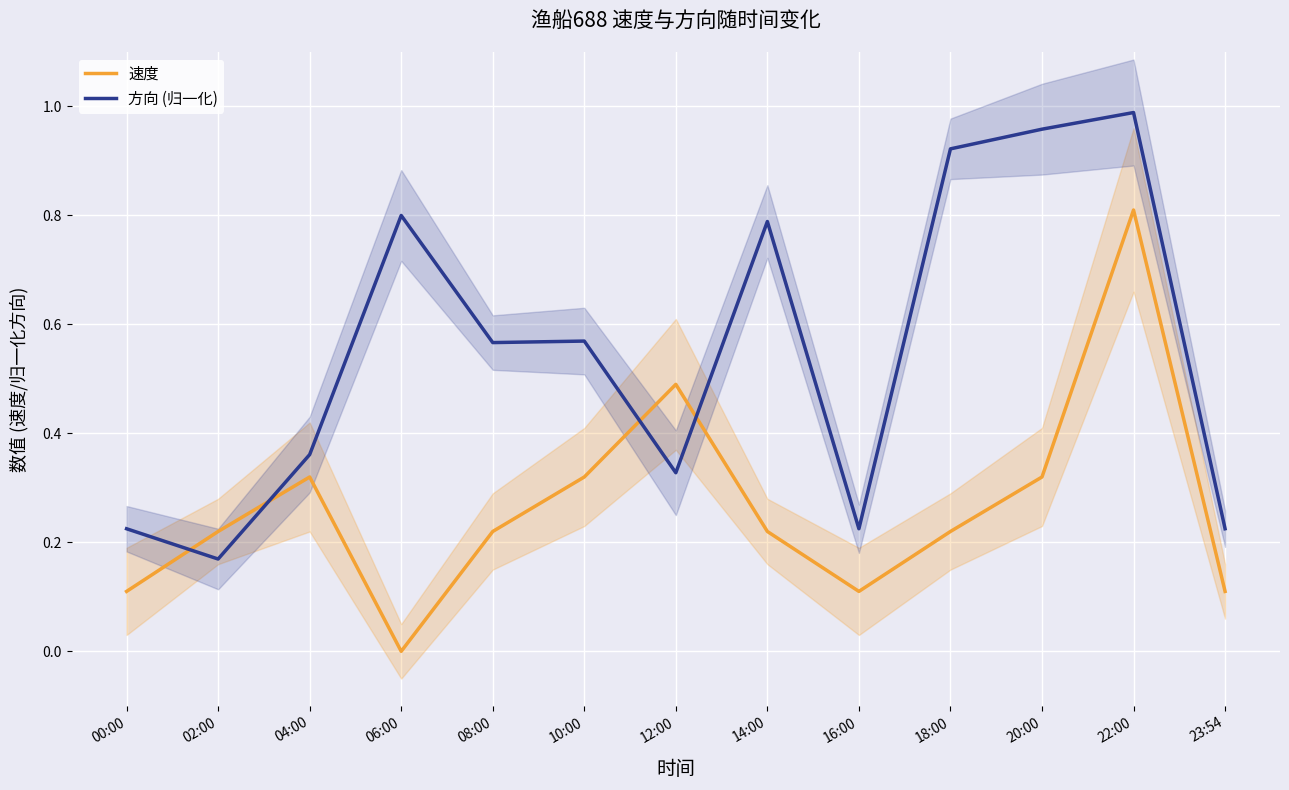

What is the label of the 13th point from the right?

00:00